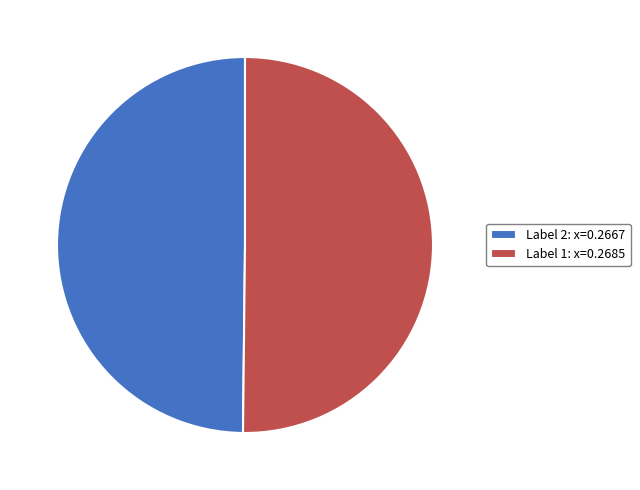

True or false: Label 1: x=0.2685 accounts for 62% of the total.

False